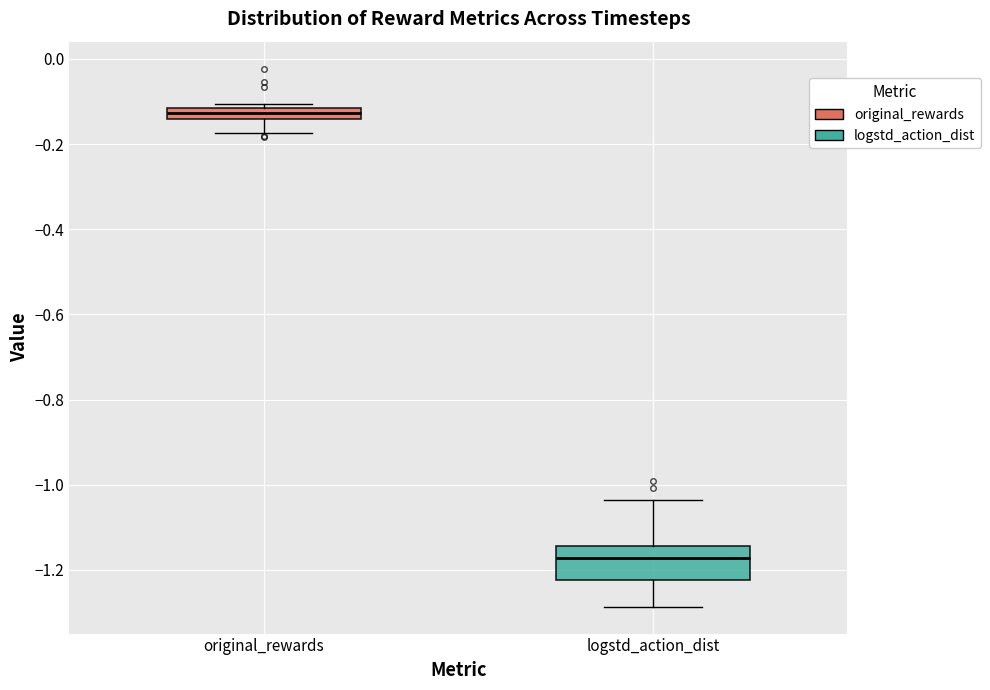

Which box's median line is the lowest?

logstd_action_dist